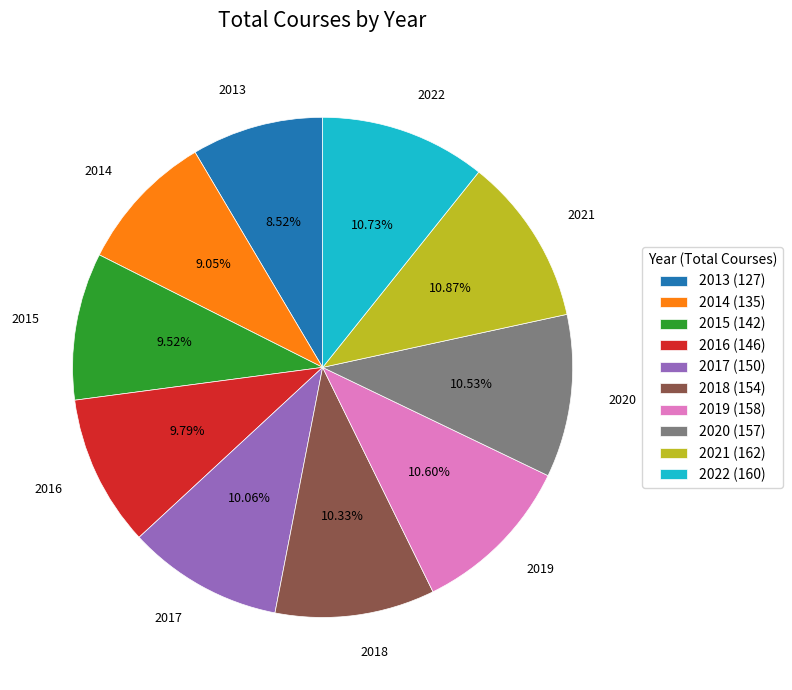

What is the ratio of the value at 2017 to the value at 2022?

0.9